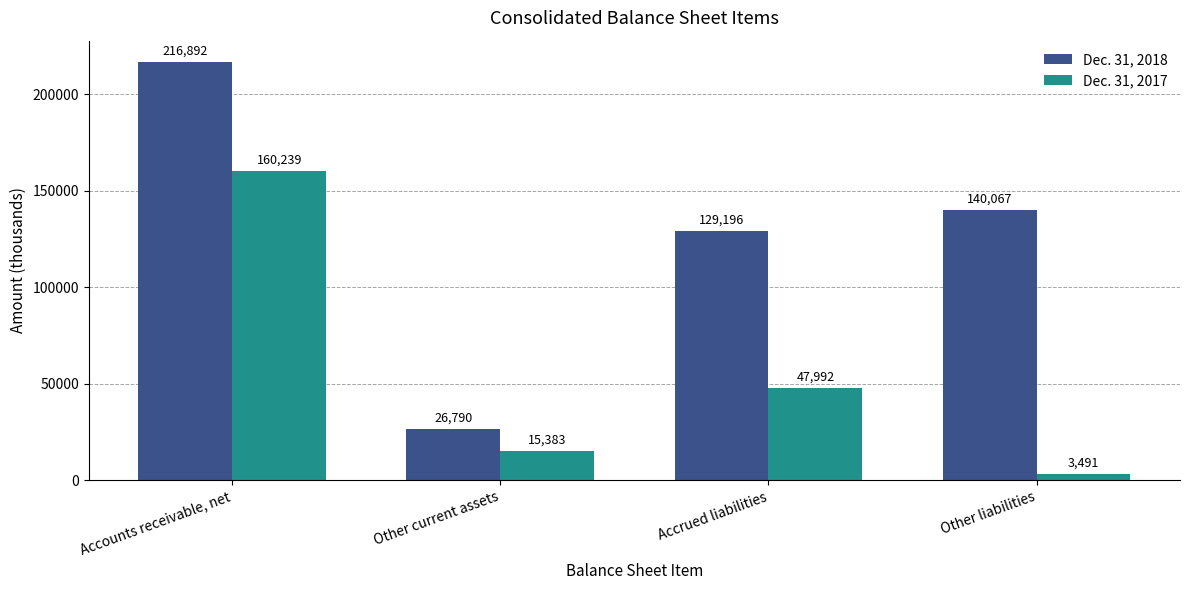

Rank the categories by Dec. 31, 2018 value from lowest to highest.

Other current assets, Accrued liabilities, Other liabilities, Accounts receivable, net